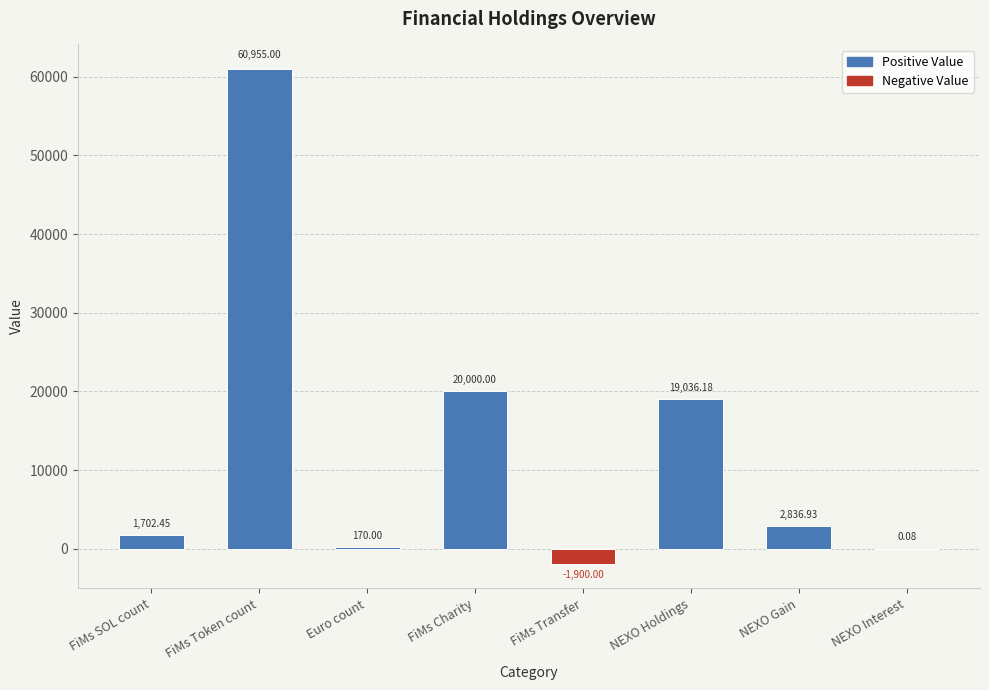

What is the change in value from NEXO Holdings to NEXO Interest?

-19036.1